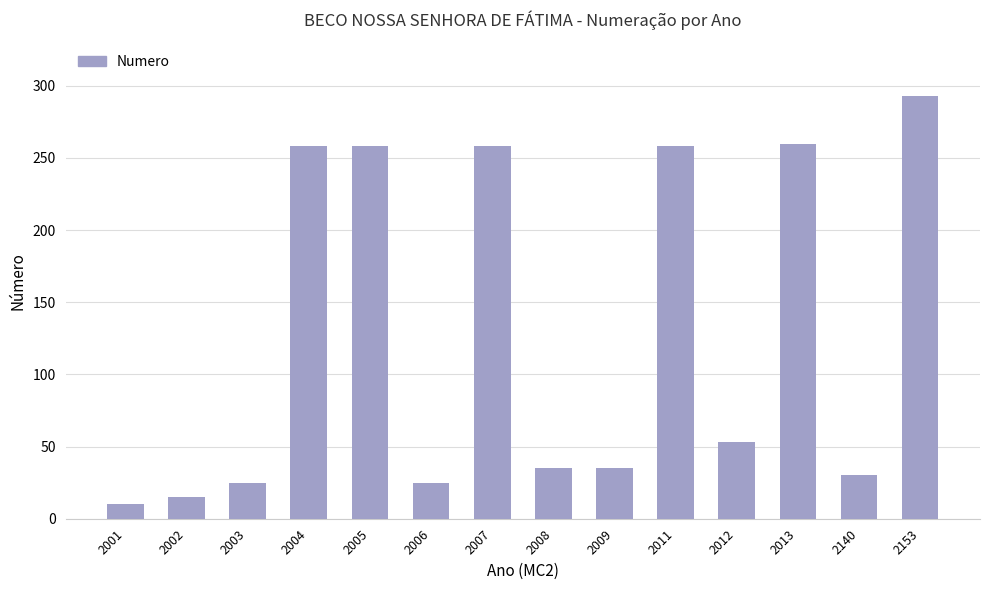

The chart shows a value of 25 at 2006. True or false?

True